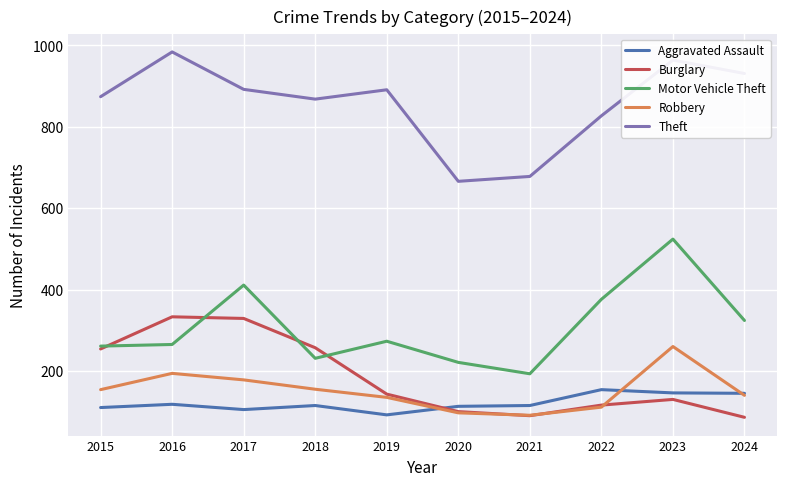

At which category is the sum across all series the highest?

2023